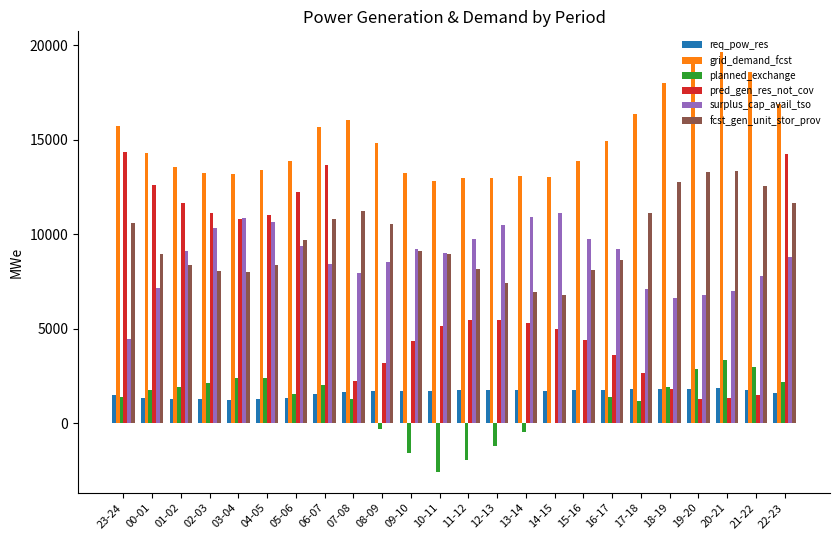

Which category has the highest value in the grid_demand_fcst series?

20-21